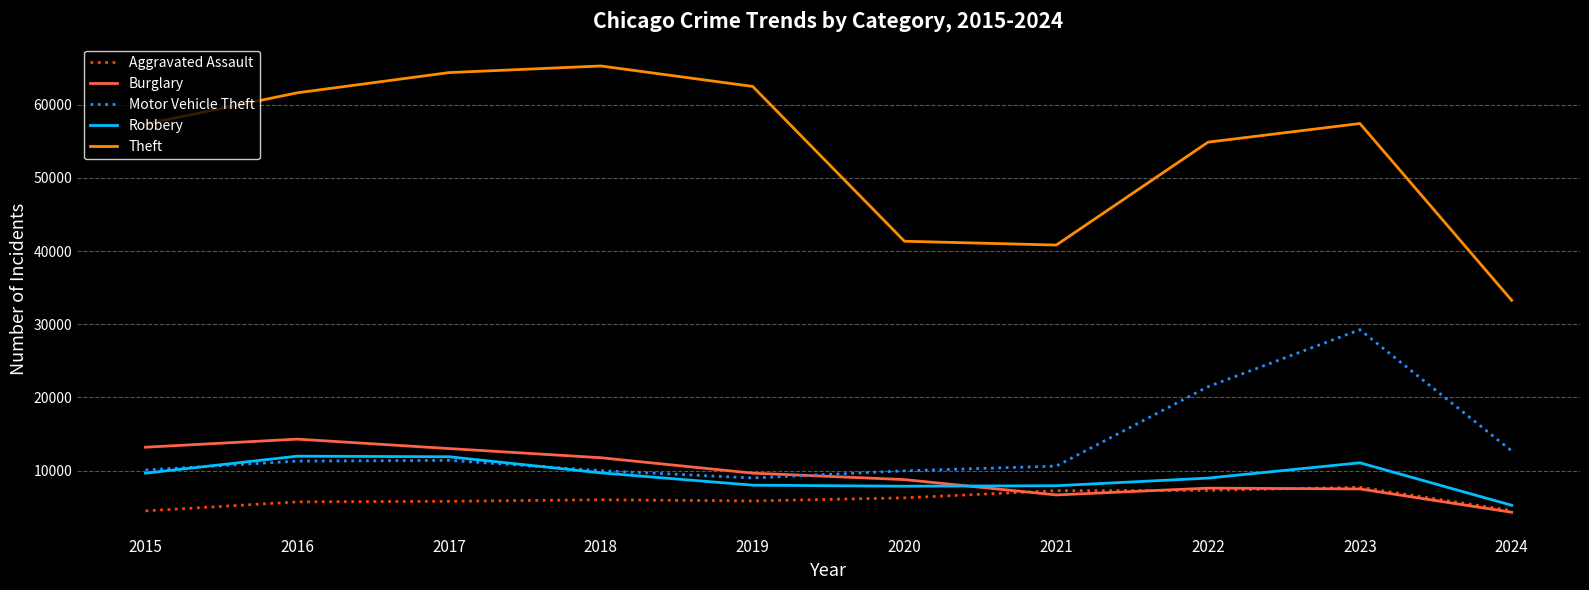

What is the maximum value for Motor Vehicle Theft?

29245